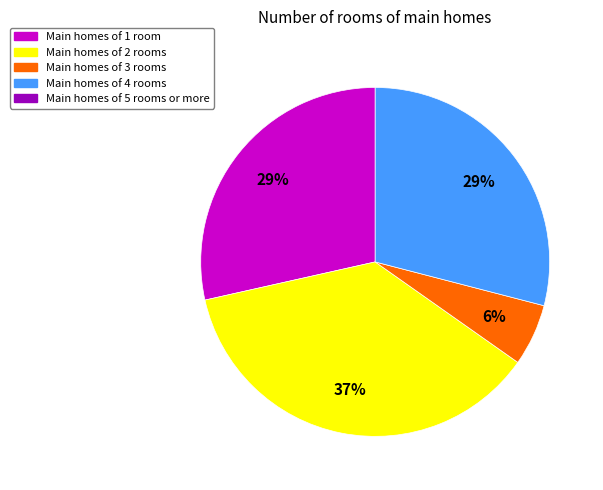

To the nearest percent, what is the difference between the largest and smallest slice percentages?

31%